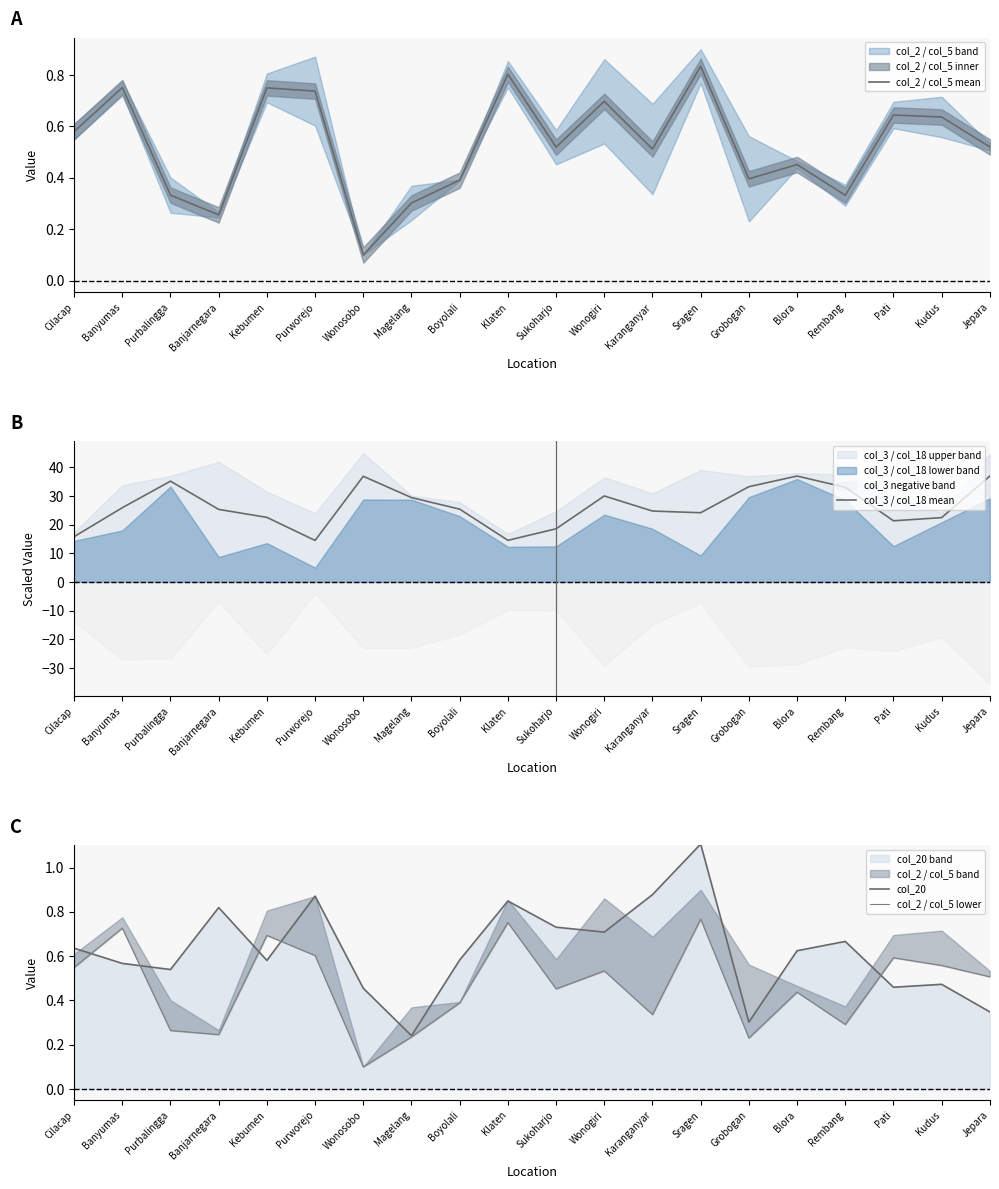

What is the difference between the col_3 / col_18 mean values at Pati and Kudus?

1.1